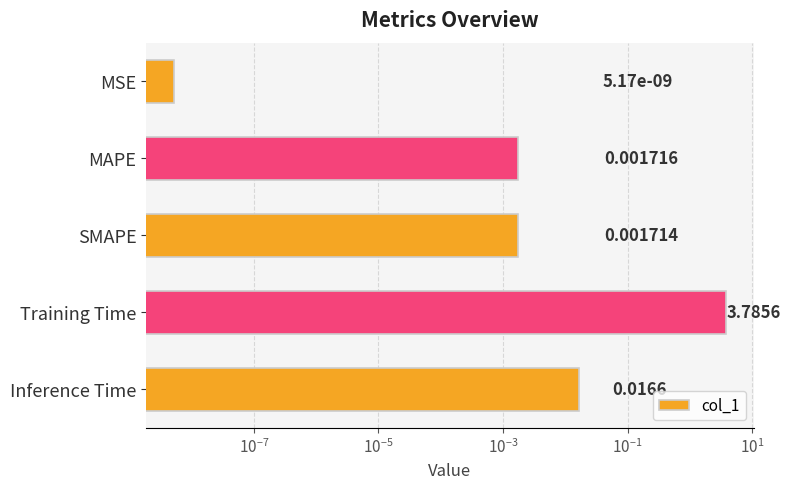

Between SMAPE and Training Time, which is larger?

Training Time